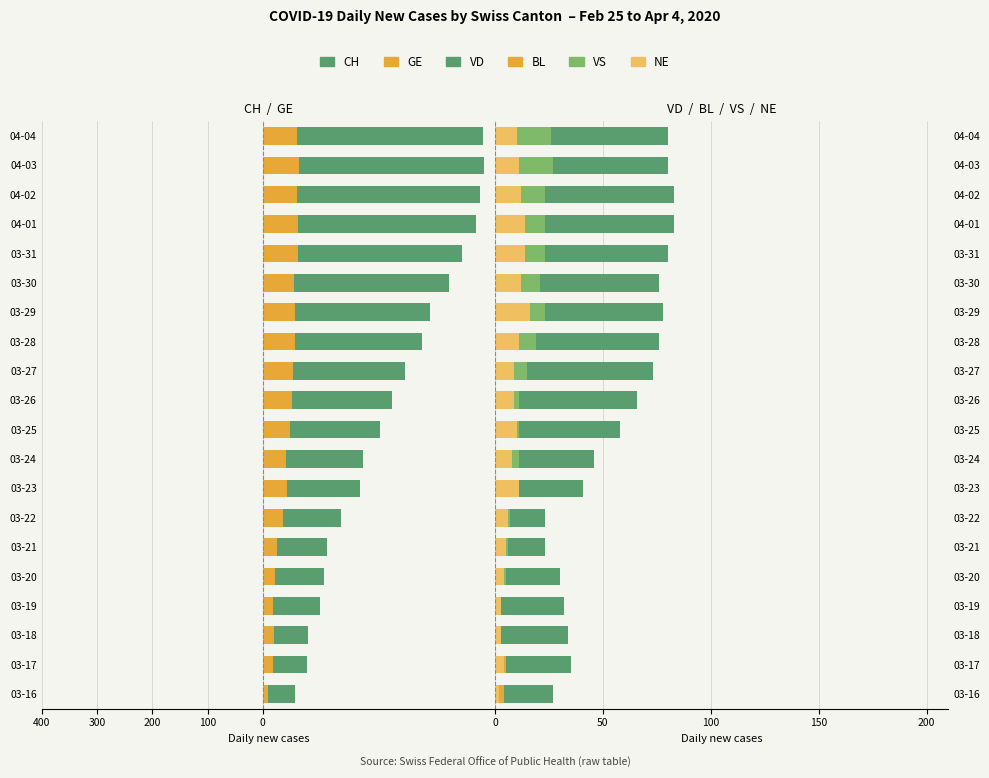

What is the difference between the maximum and minimum values in the CH series?

342